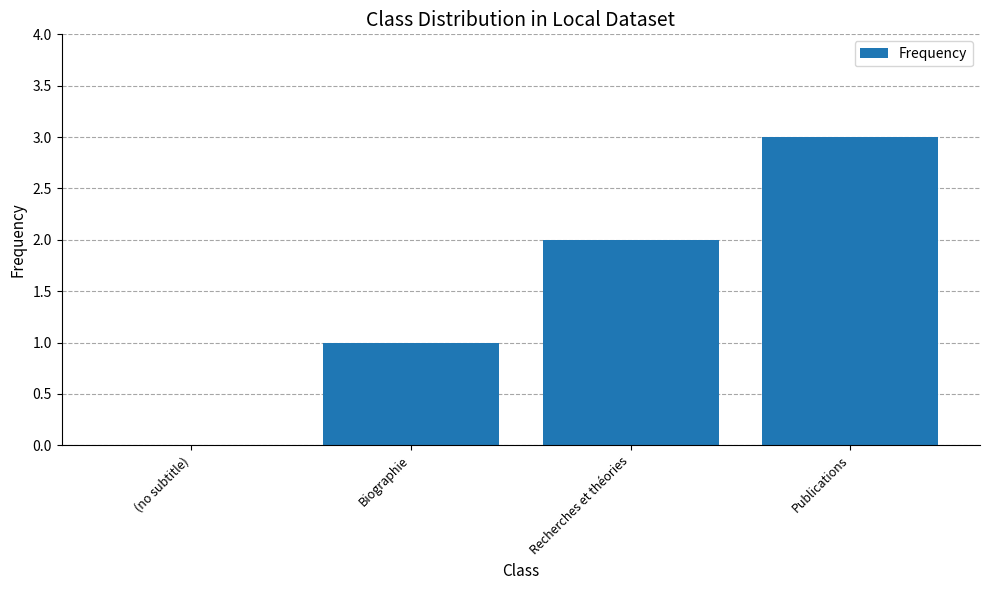

Reading right to left, transcribe all the data shown in this chart.

Publications=3	Recherches et théories=2	Biographie=1	(no subtitle)=0